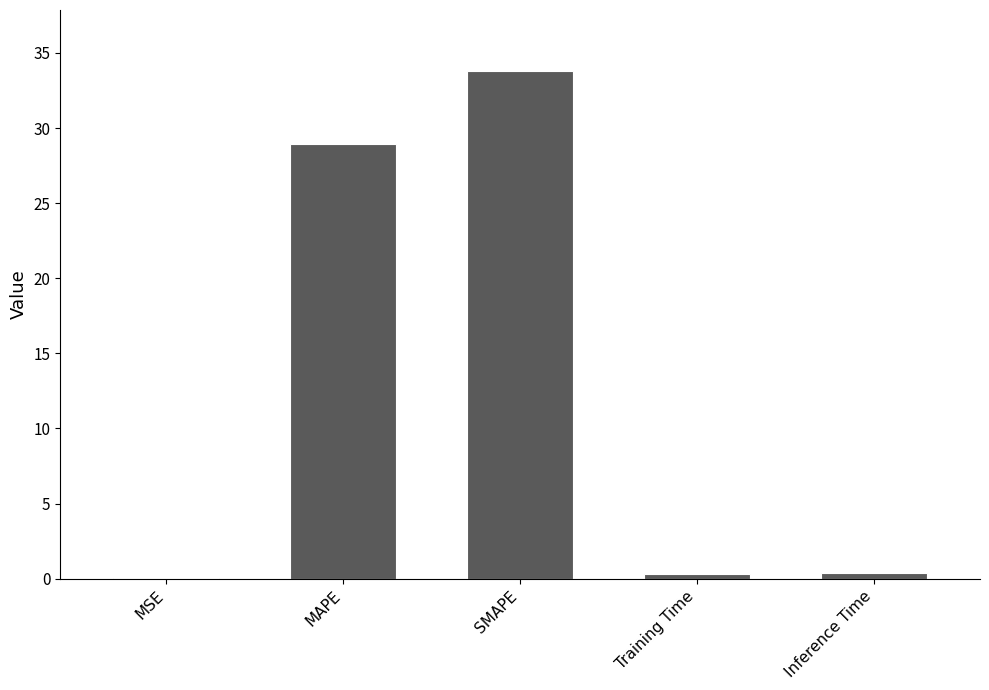

What is the sum of all values?

63.5